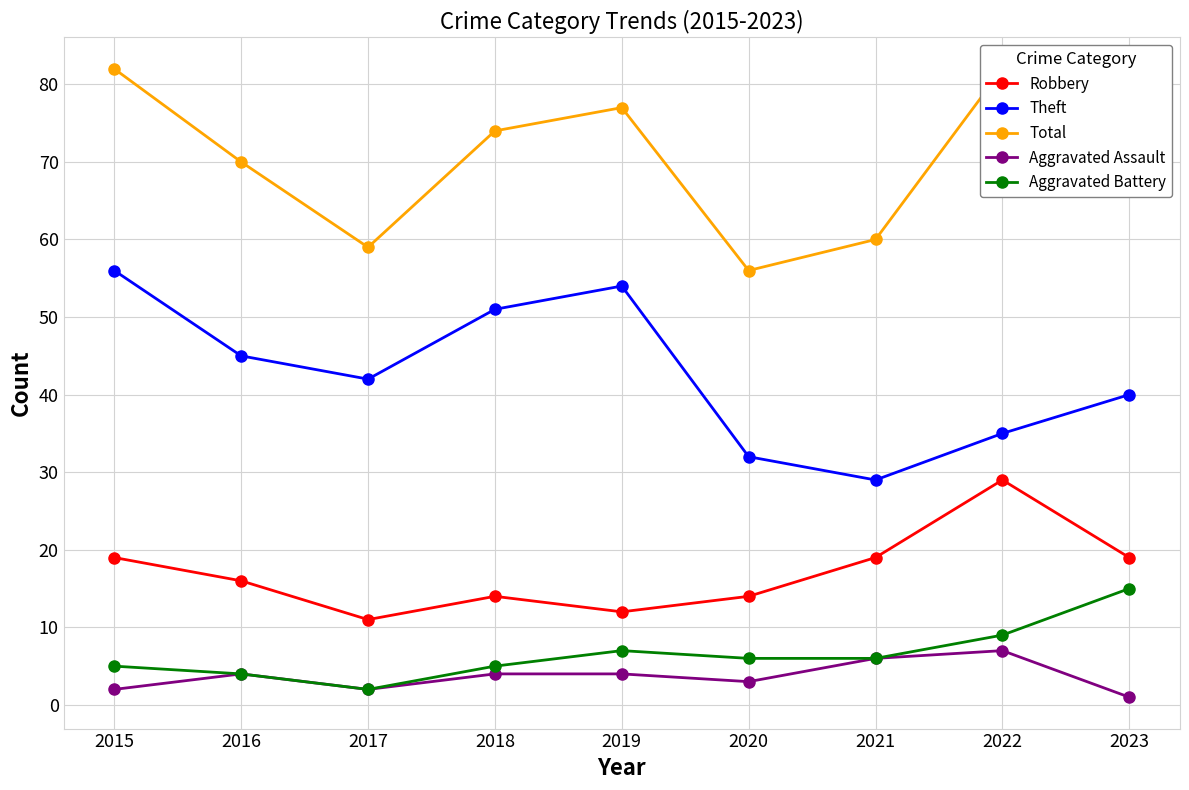

Reading left to right, what are all the values shown in this chart?

Robbery: 19	16	11	14	12	14	19	29	19
Theft: 56	45	42	51	54	32	29	35	40
Total: 82	70	59	74	77	56	60	82	77
Aggravated Assault: 2	4	2	4	4	3	6	7	1
Aggravated Battery: 5	4	2	5	7	6	6	9	15